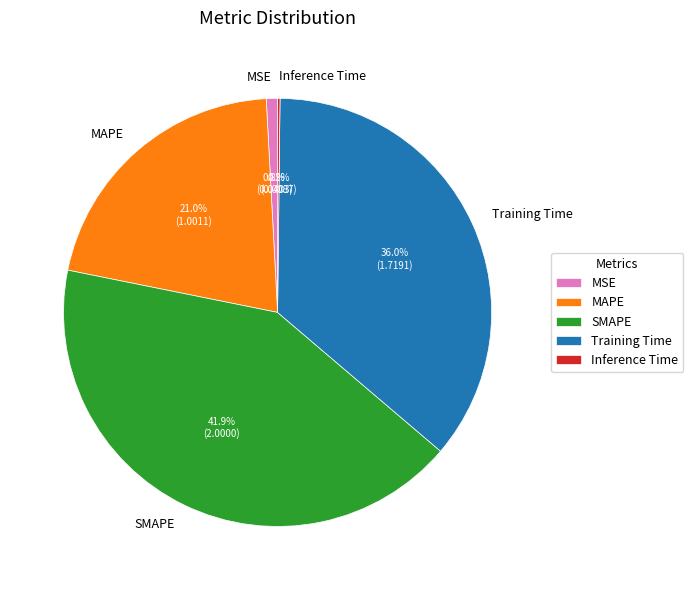

Combined, do MSE and Training Time account for over 50%?

No